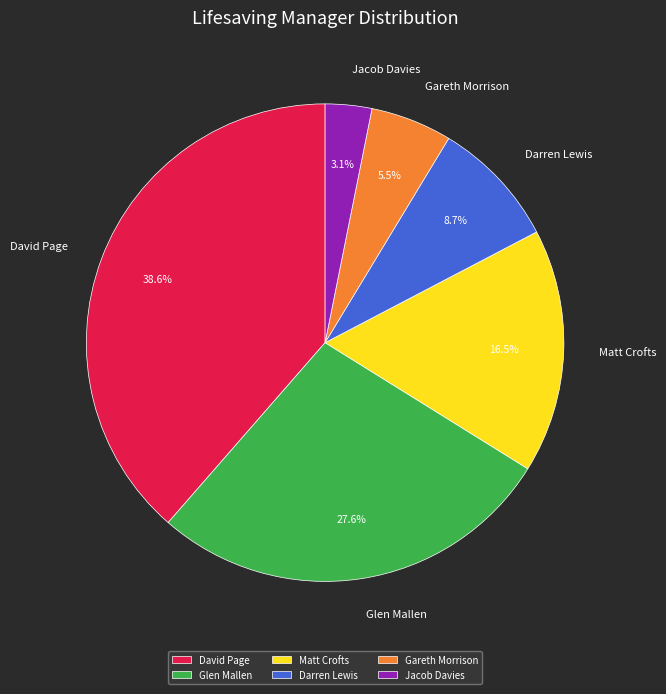

To the nearest percent, what is the average slice percentage?

17%